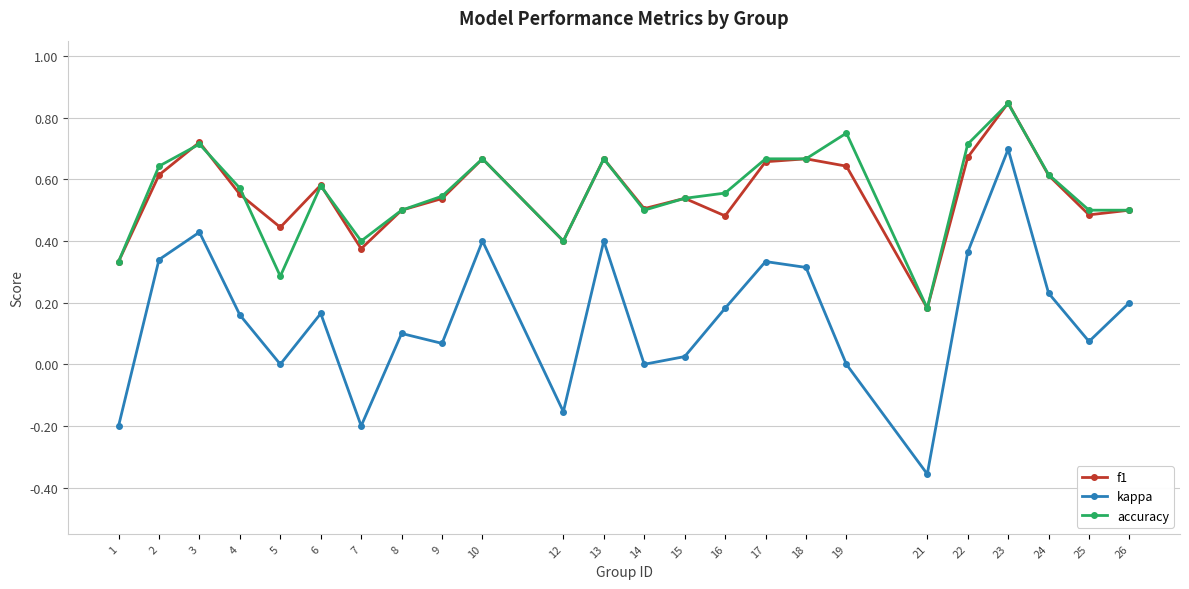

What are all the series names shown in the legend?

f1, kappa, accuracy